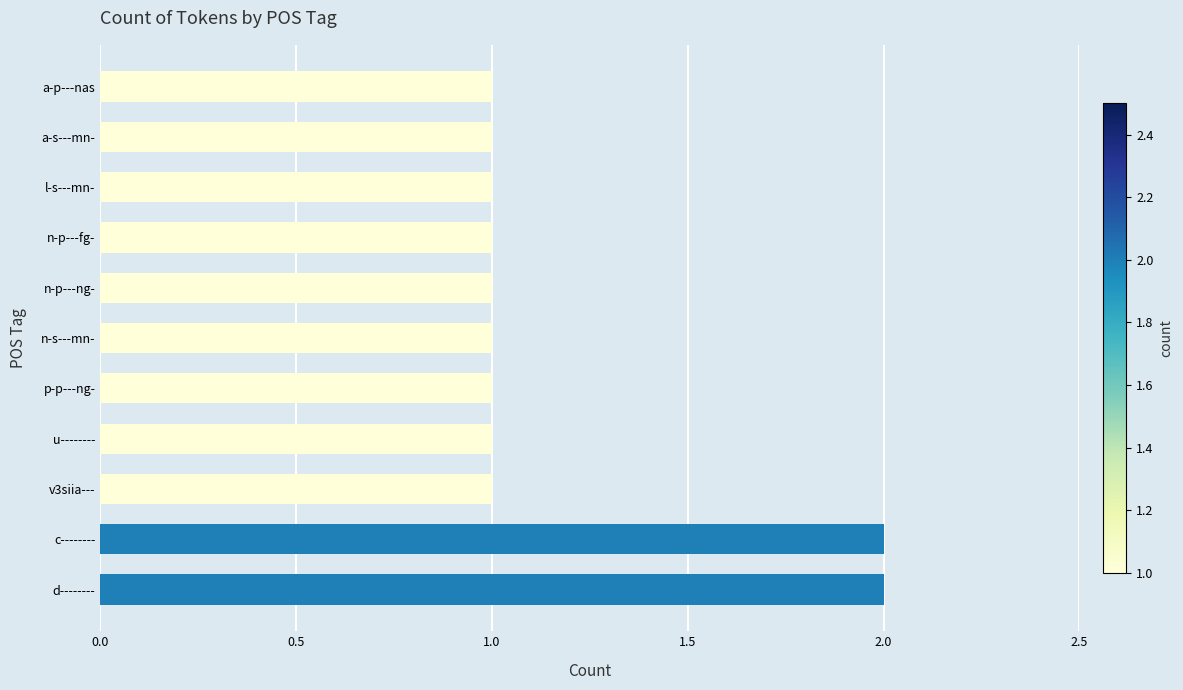

The value at a-s---mn- is 1. True or false?

True